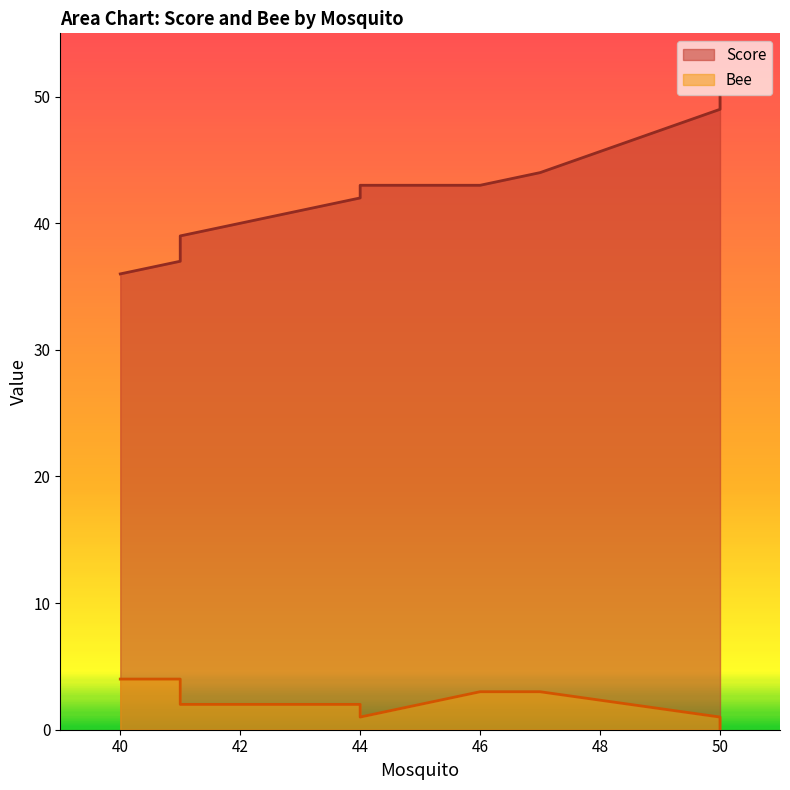

The Score series shows 69 at 41. True or false?

False